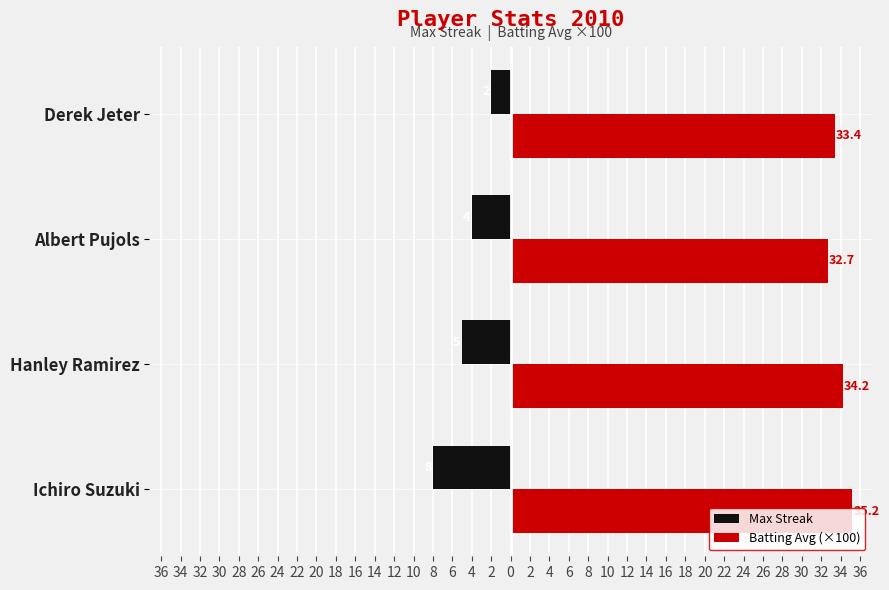

List the series in order of their peak value, lowest first.

Max Streak, Batting Avg (×100)